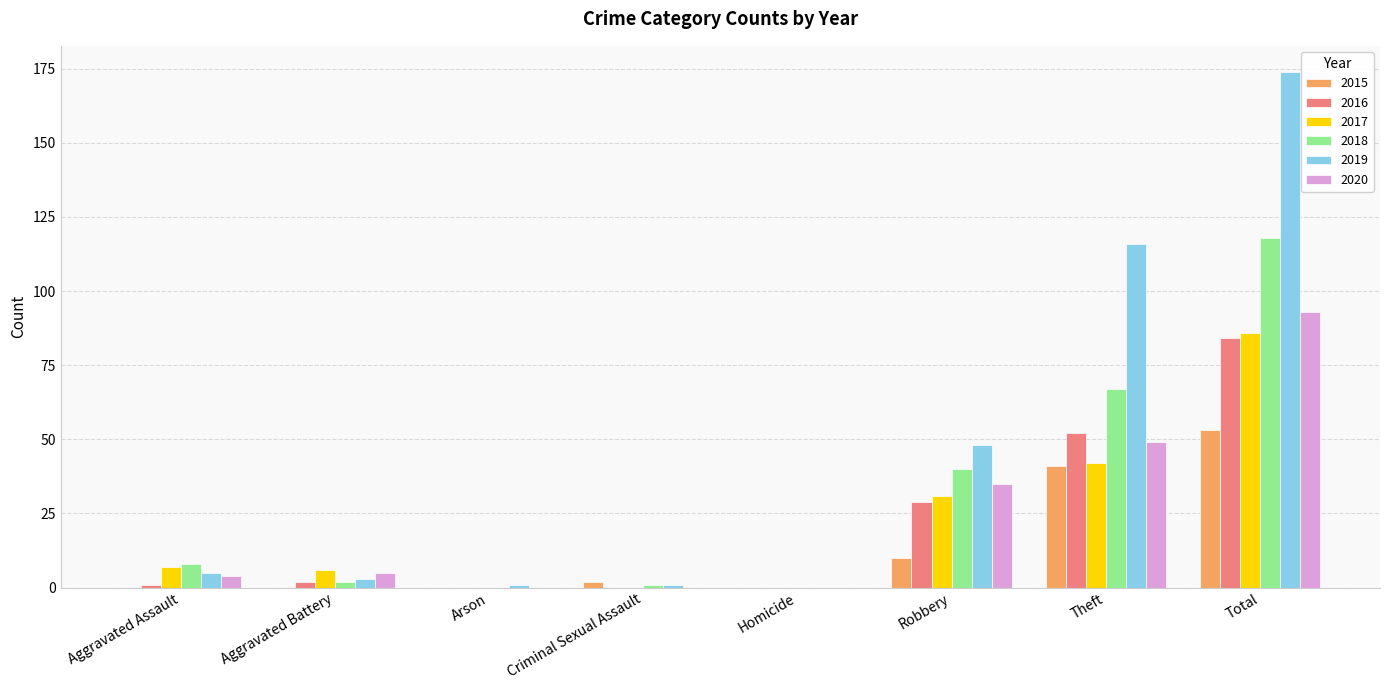

At which label does 2015 reach its peak?

Total